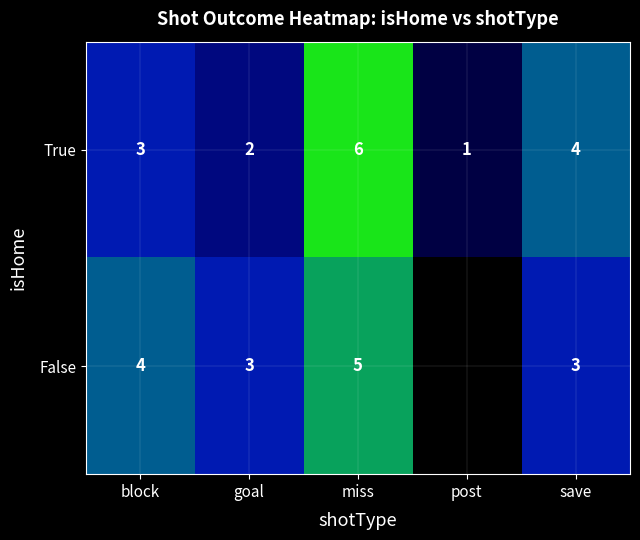

What is the difference between the True values at post and miss?

5